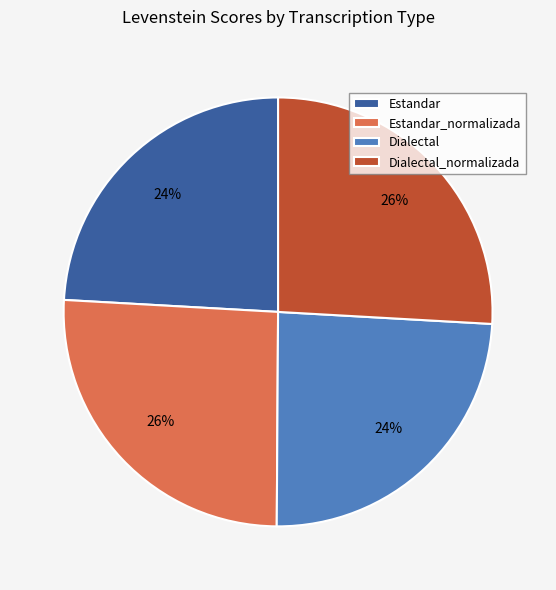

To the nearest percent, what portion does Estandar_normalizada represent?

26%